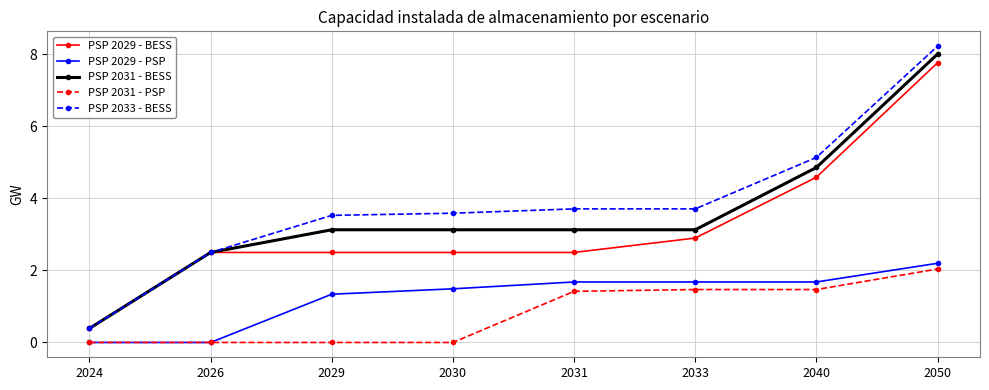

Which series changed the most between 2026 and 2033?

PSP 2029 - PSP